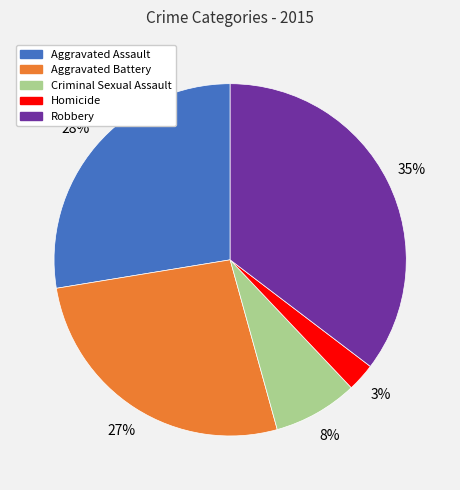

Count the number of slices in the pie.

5